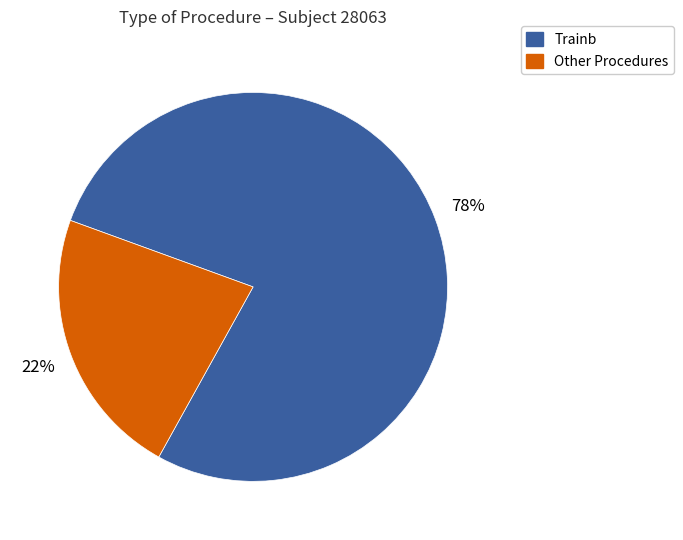

How many segments does this pie chart have?

2